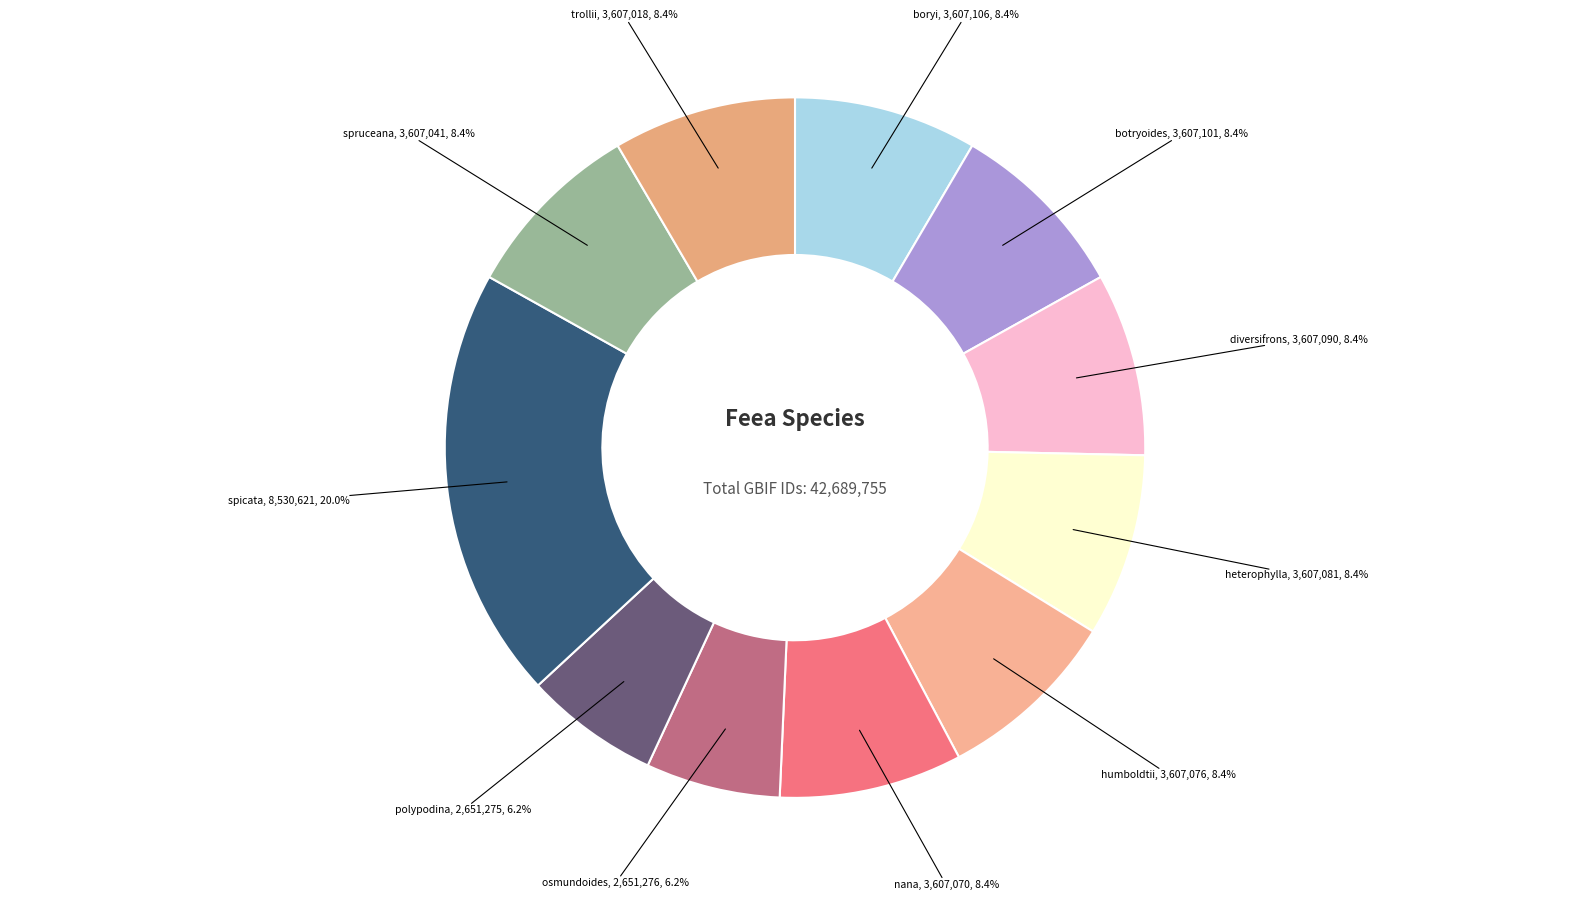

Rank the categories by value from lowest to highest.

polypodina, osmundoides, trollii, spruceana, nana, humboldtii, heterophylla, diversifrons, botryoides, boryi, spicata